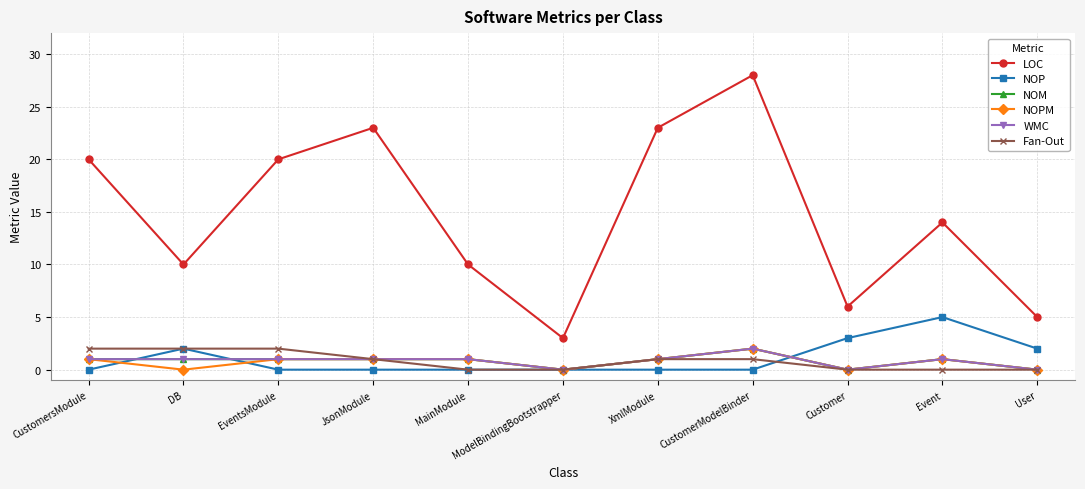

Is this an area chart (filled region under the line)?

No